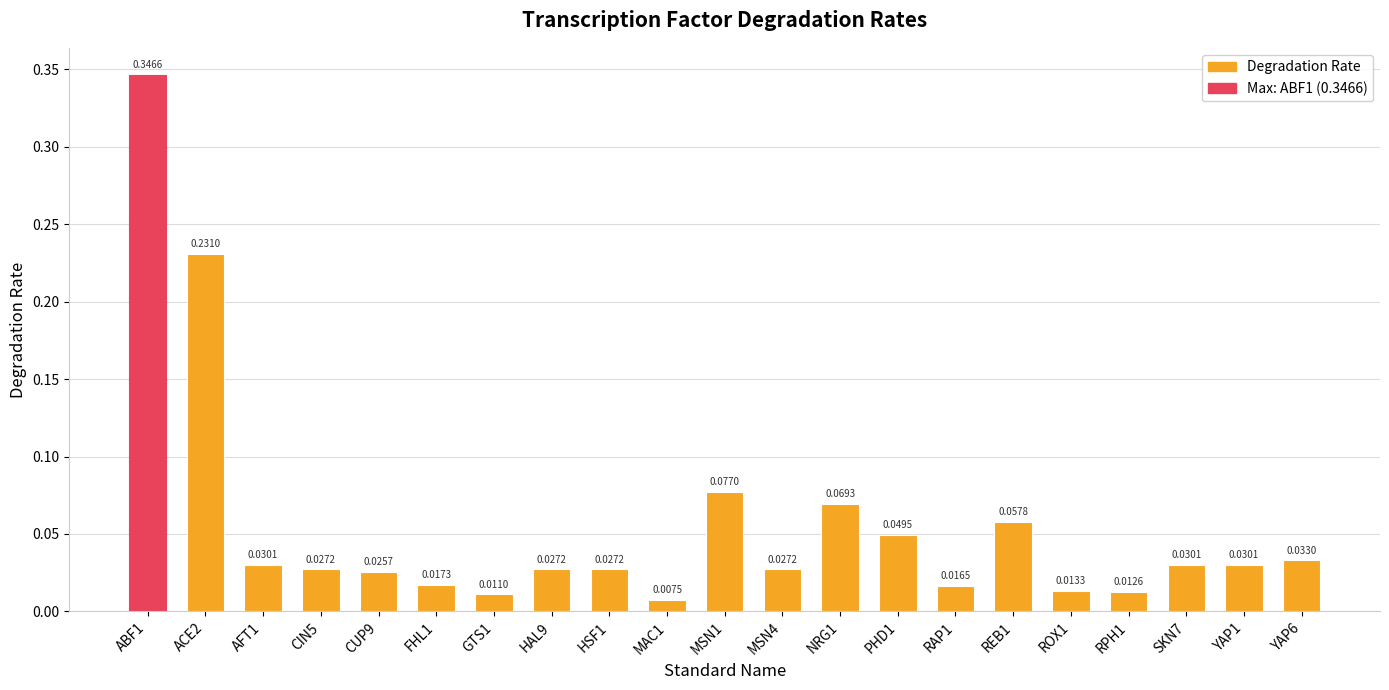

Count the number of categories in the chart.

21